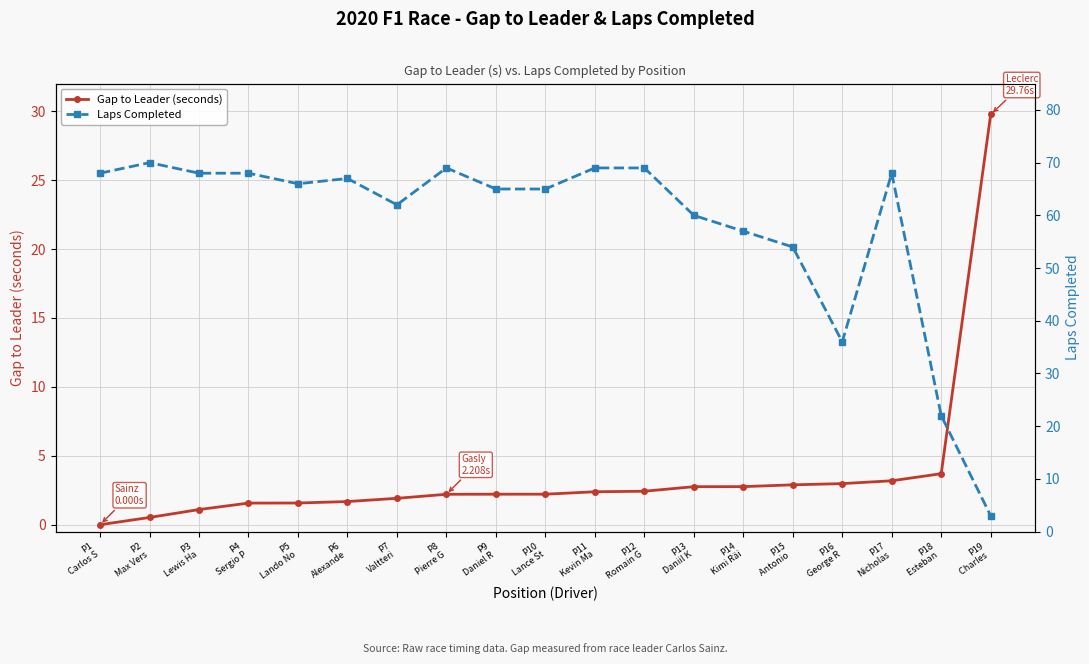

What is the value of the Laps Completed point at the 12th from the left?

69.0